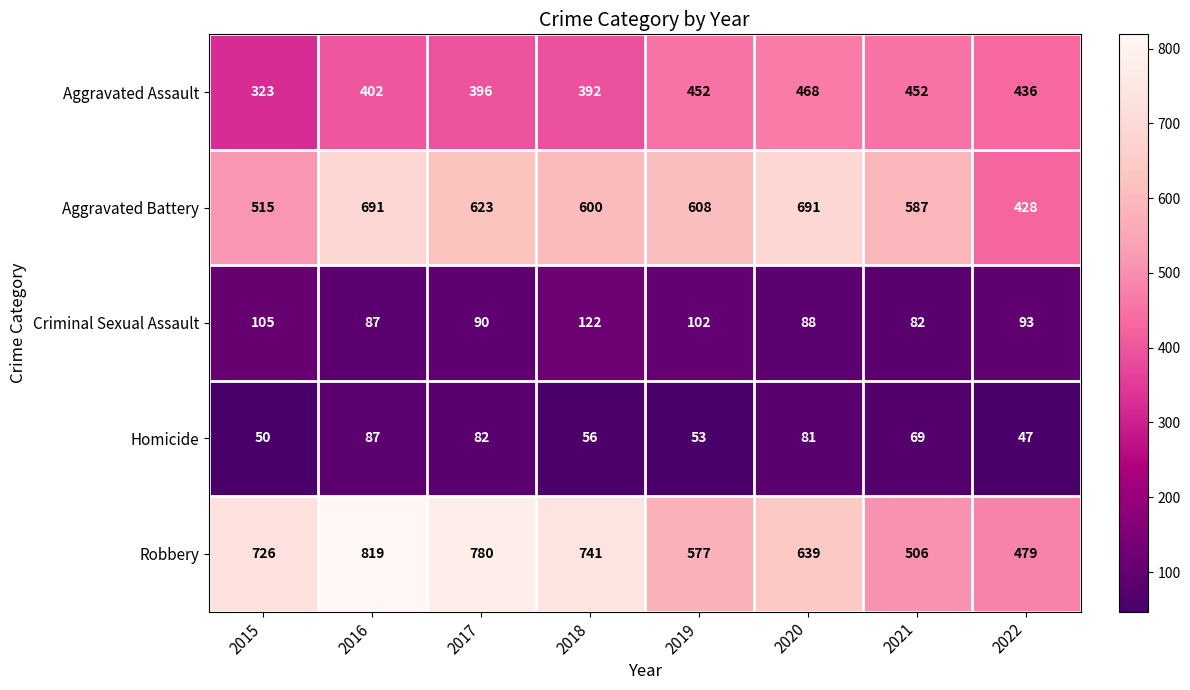

At how many categories does at least one series exceed 313?

8